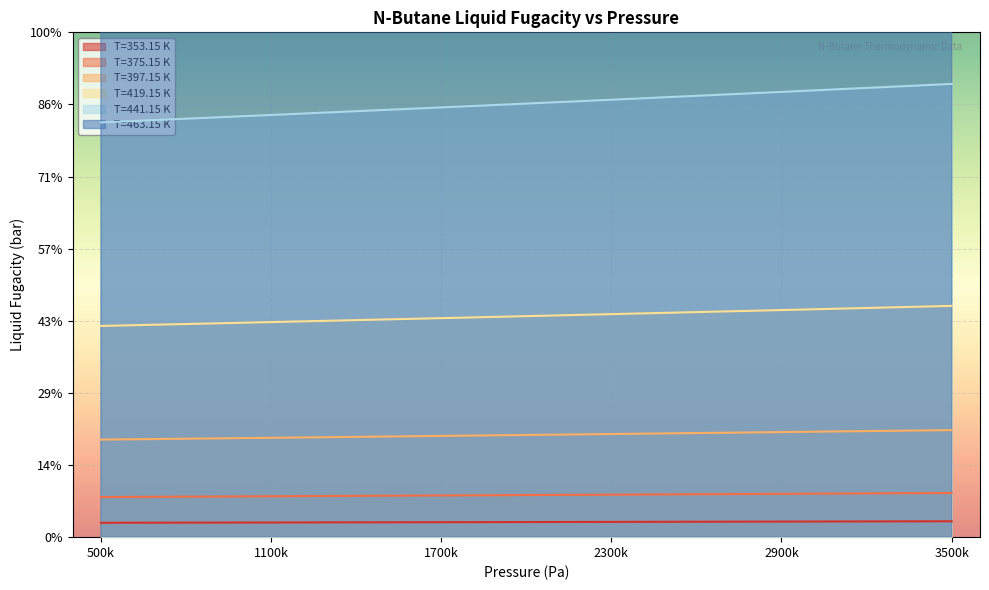

Which has a higher value, 17 or 28?

28